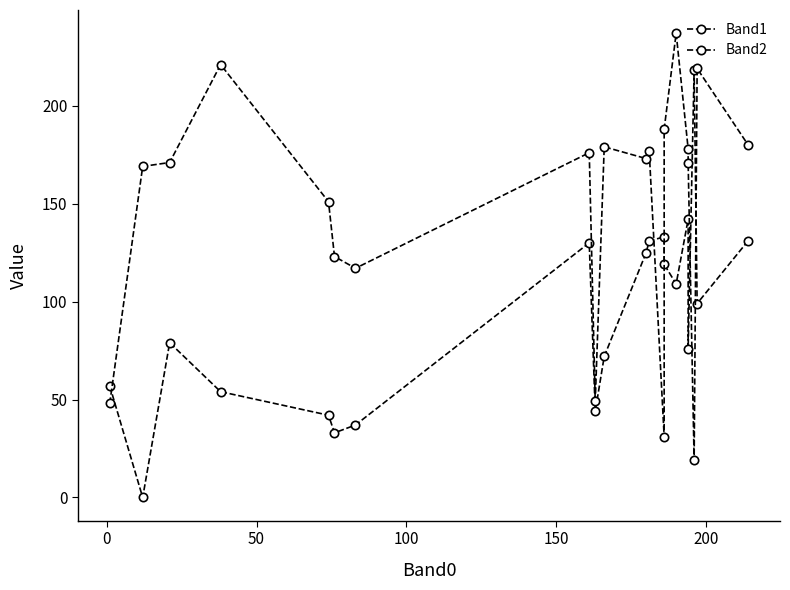

Which series has the largest total across all categories?

Band2